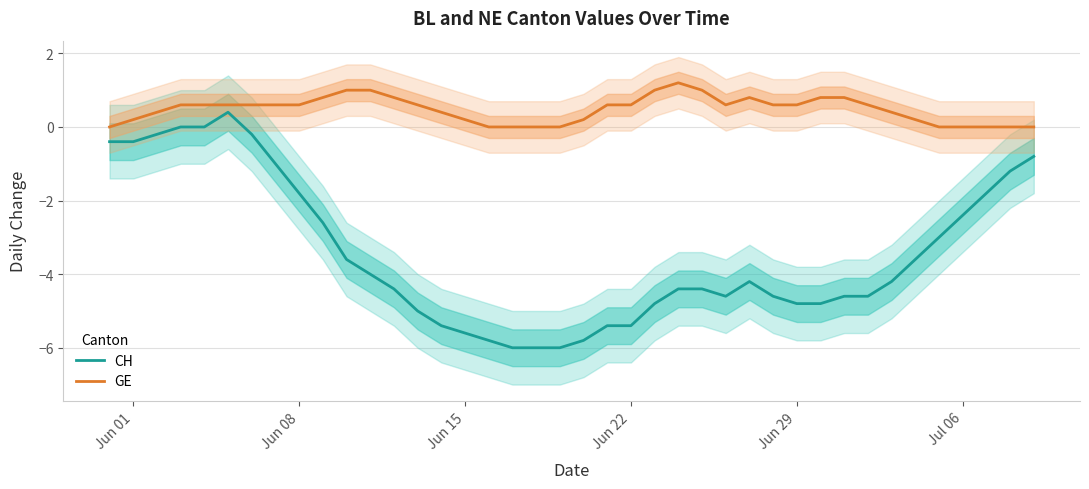

Reading left to right, what are all the values shown in this chart?

CH: -0.4	-0.4	-0.2	0.0	0.0	0.4	-0.2	-1.0	-1.8	-2.6	-3.6	-4.0	-4.4	-5.0	-5.4	-5.6	-5.8	-6.0	-6.0	-6.0	-5.8	-5.4	-5.4	-4.8	-4.4	-4.4	-4.6	-4.2	-4.6	-4.8	-4.8	-4.6	-4.6	-4.2	-3.6	-3.0	-2.4	-1.8	-1.2	-0.8
GE: 0.0	0.2	0.4	0.6	0.6	0.6	0.6	0.6	0.6	0.8	1.0	1.0	0.8	0.6	0.4	0.2	0.0	0.0	0.0	0.0	0.2	0.6	0.6	1.0	1.2	1.0	0.6	0.8	0.6	0.6	0.8	0.8	0.6	0.4	0.2	0.0	0.0	0.0	0.0	0.0